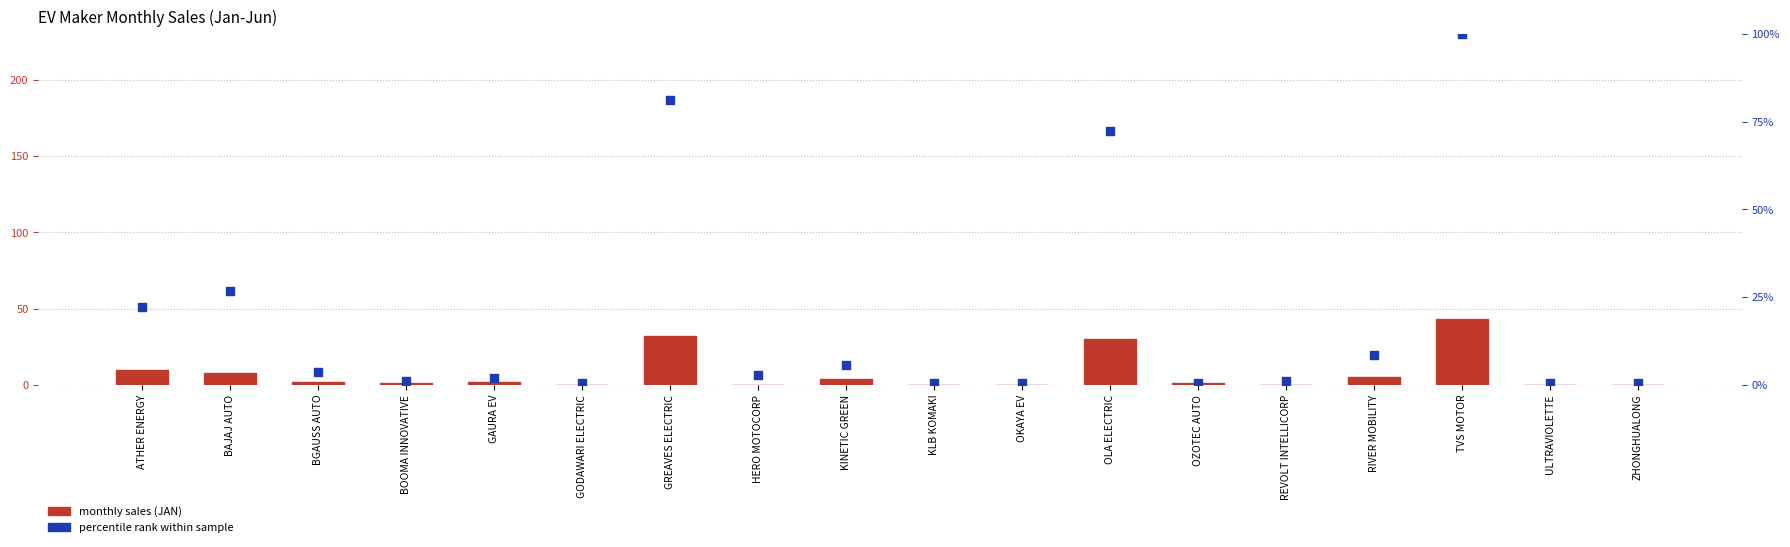

At how many categories does at least one series exceed 24?

4